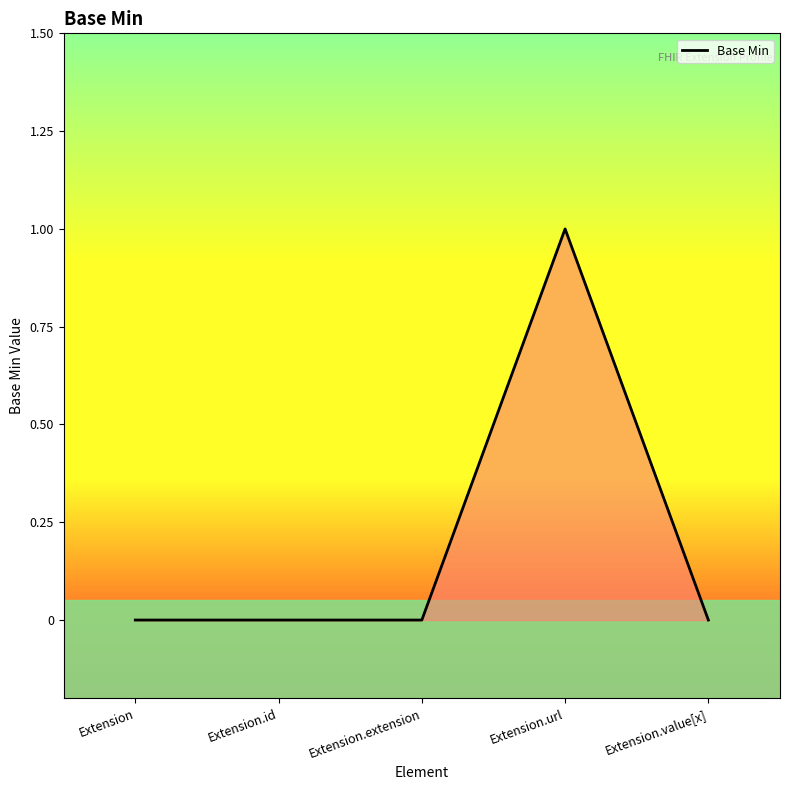

The value at Extension.url is 2. True or false?

False